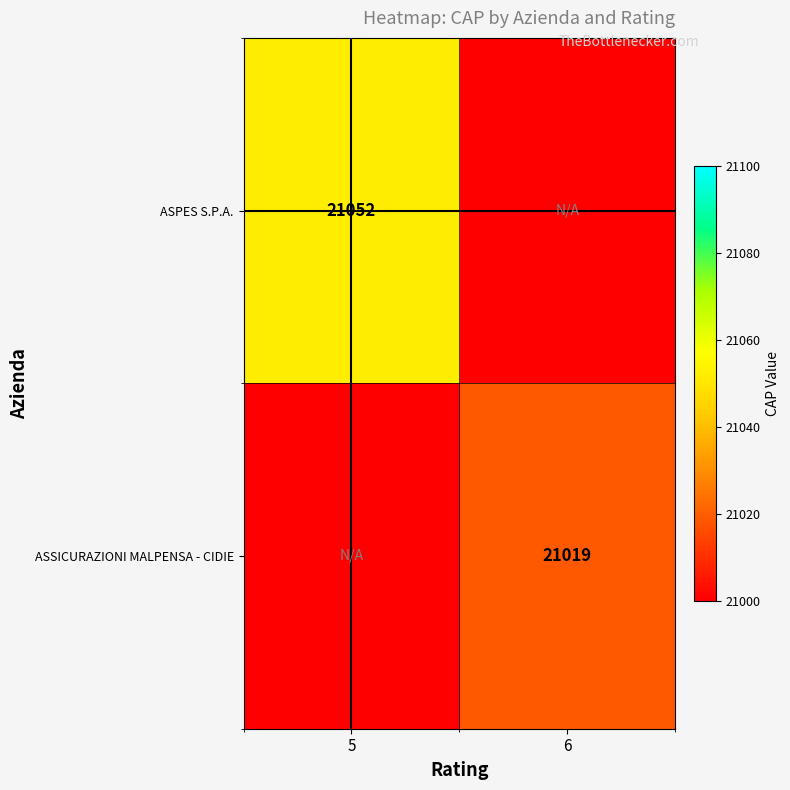

The ASPES S.P.A. series shows 34890 at 5. True or false?

False